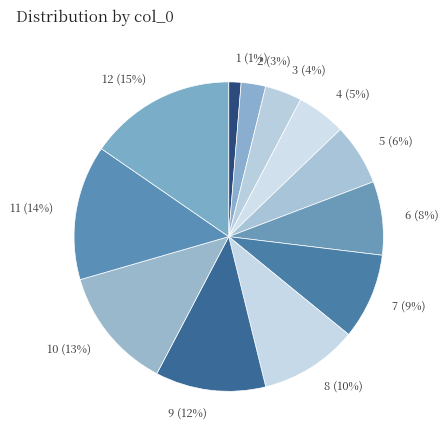

What percentage is the 2 (3%) slice, to the nearest percent?

3%